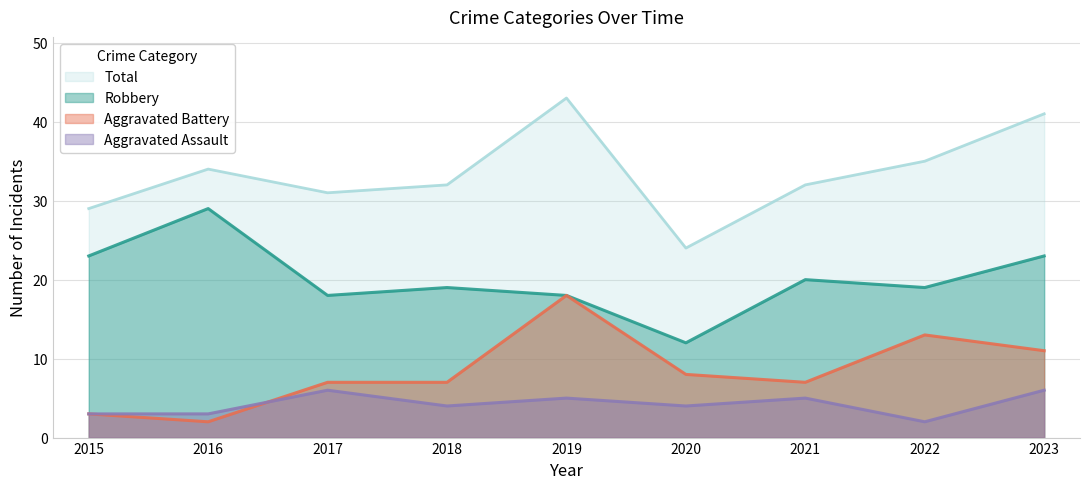

Does the chart display data point markers on the line(s)?

No